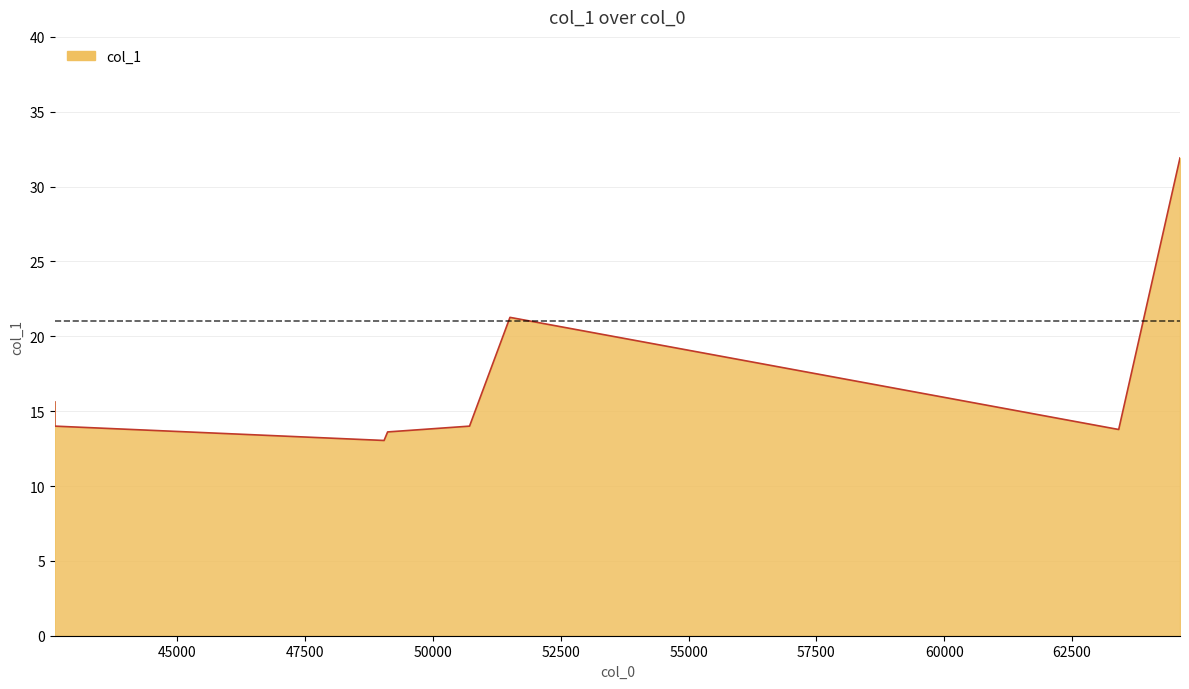

What is the difference between the values at 51506.4 and 49043.0?

8.2